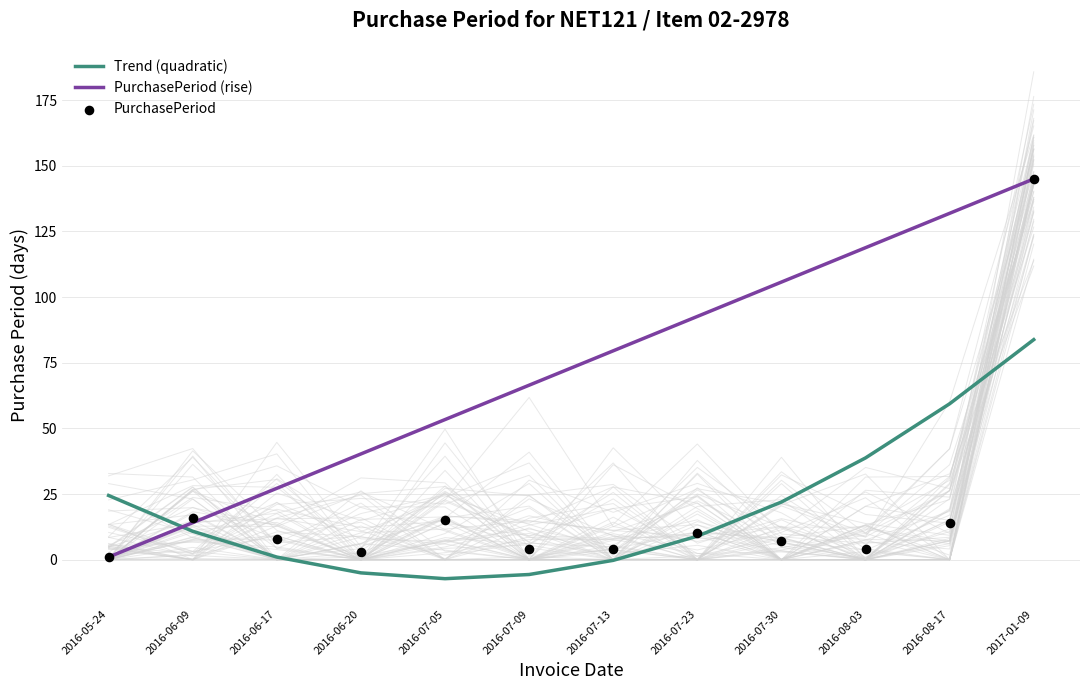

Approximately how many times larger is the value at 2016-07-05 compared to 2016-06-20?

5.0